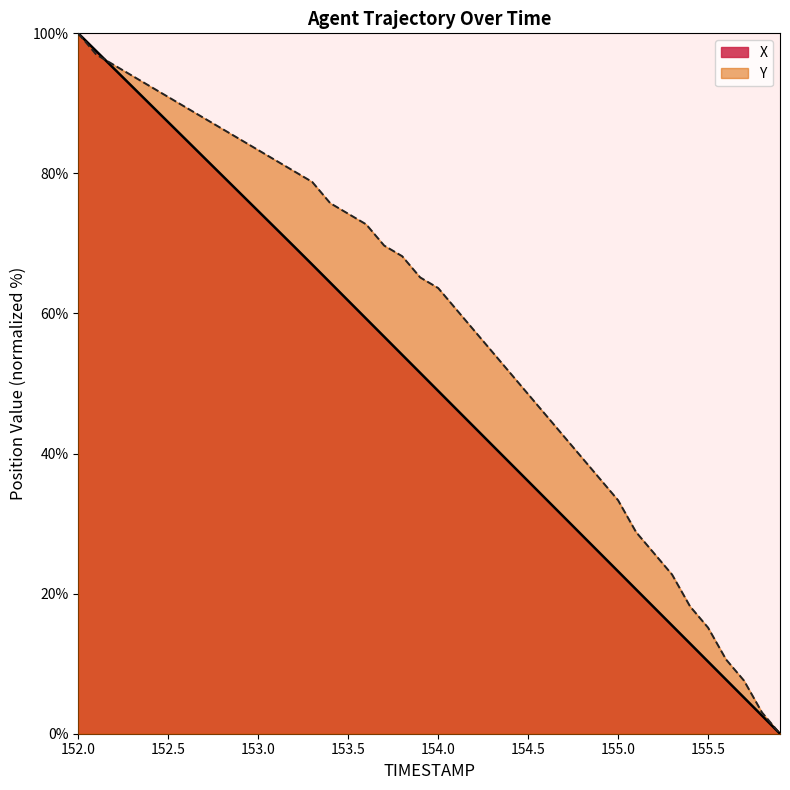

Count the number of categories in the chart.

40